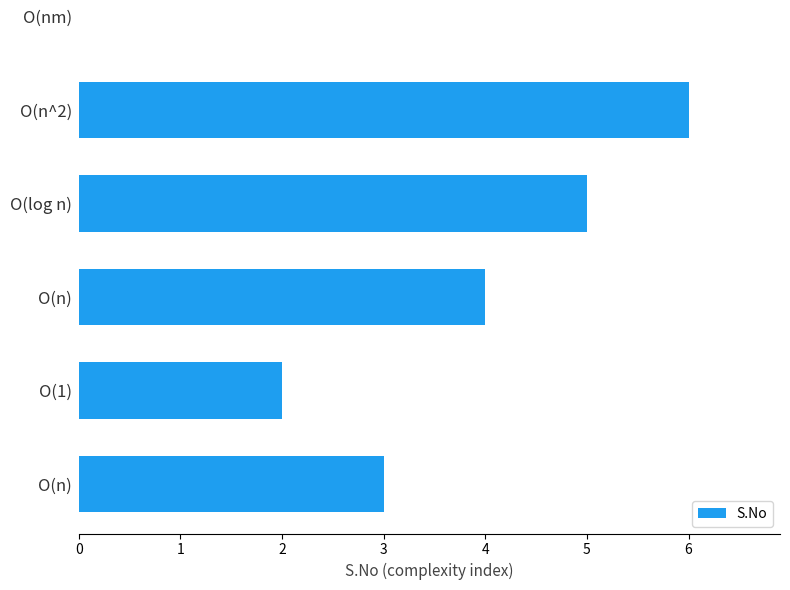

True or false: the data shows 2 at O(log n).

False